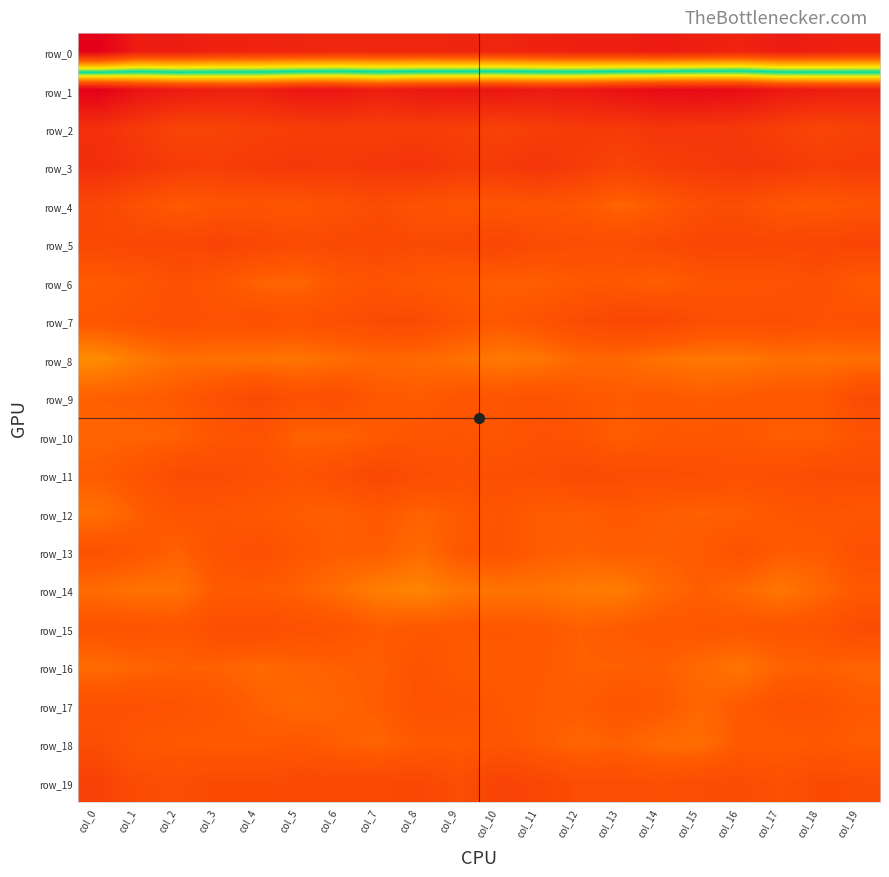

What is the difference between the highest and lowest values at col_10?

238.3